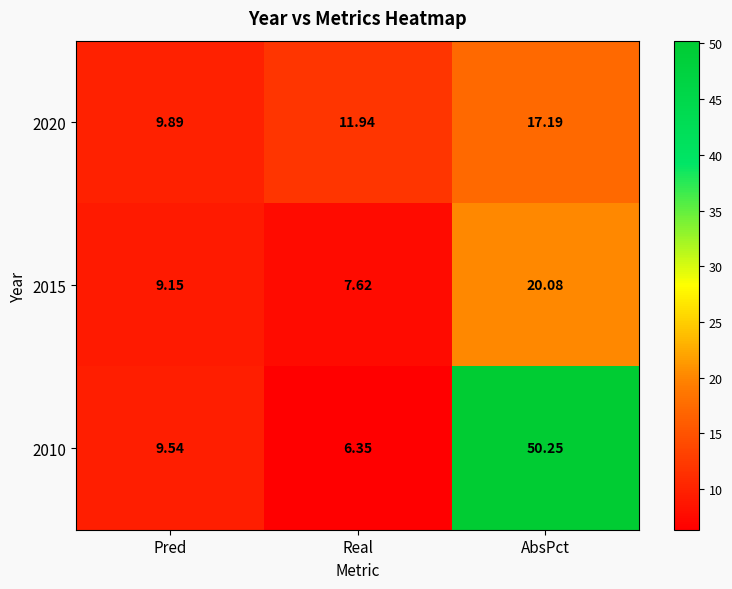

Which category has the highest value across all series?

AbsPct